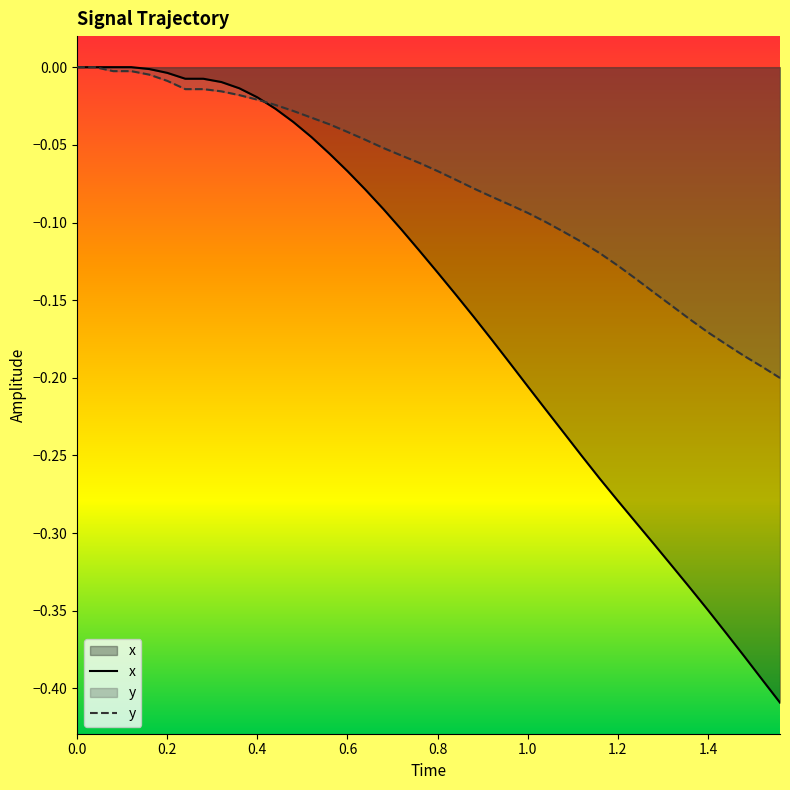

Reading left to right, transcribe all the data shown in this chart.

x: 0.0	0.0	0.0	0.0	-0.0	-0.0	-0.0	-0.0	-0.0	-0.0	-0.0	-0.0	-0.0	-0.0	-0.1	-0.1	-0.1	-0.1	-0.1	-0.1	-0.1	-0.1	-0.2	-0.2	-0.2	-0.2	-0.2	-0.2	-0.3	-0.3	-0.3	-0.3	-0.3	-0.3	-0.3	-0.3	-0.4	-0.4	-0.4	-0.4
y: 0.0	0.0	-0.0	-0.0	-0.0	-0.0	-0.0	-0.0	-0.0	-0.0	-0.0	-0.0	-0.0	-0.0	-0.0	-0.0	-0.0	-0.1	-0.1	-0.1	-0.1	-0.1	-0.1	-0.1	-0.1	-0.1	-0.1	-0.1	-0.1	-0.1	-0.1	-0.1	-0.1	-0.2	-0.2	-0.2	-0.2	-0.2	-0.2	-0.2